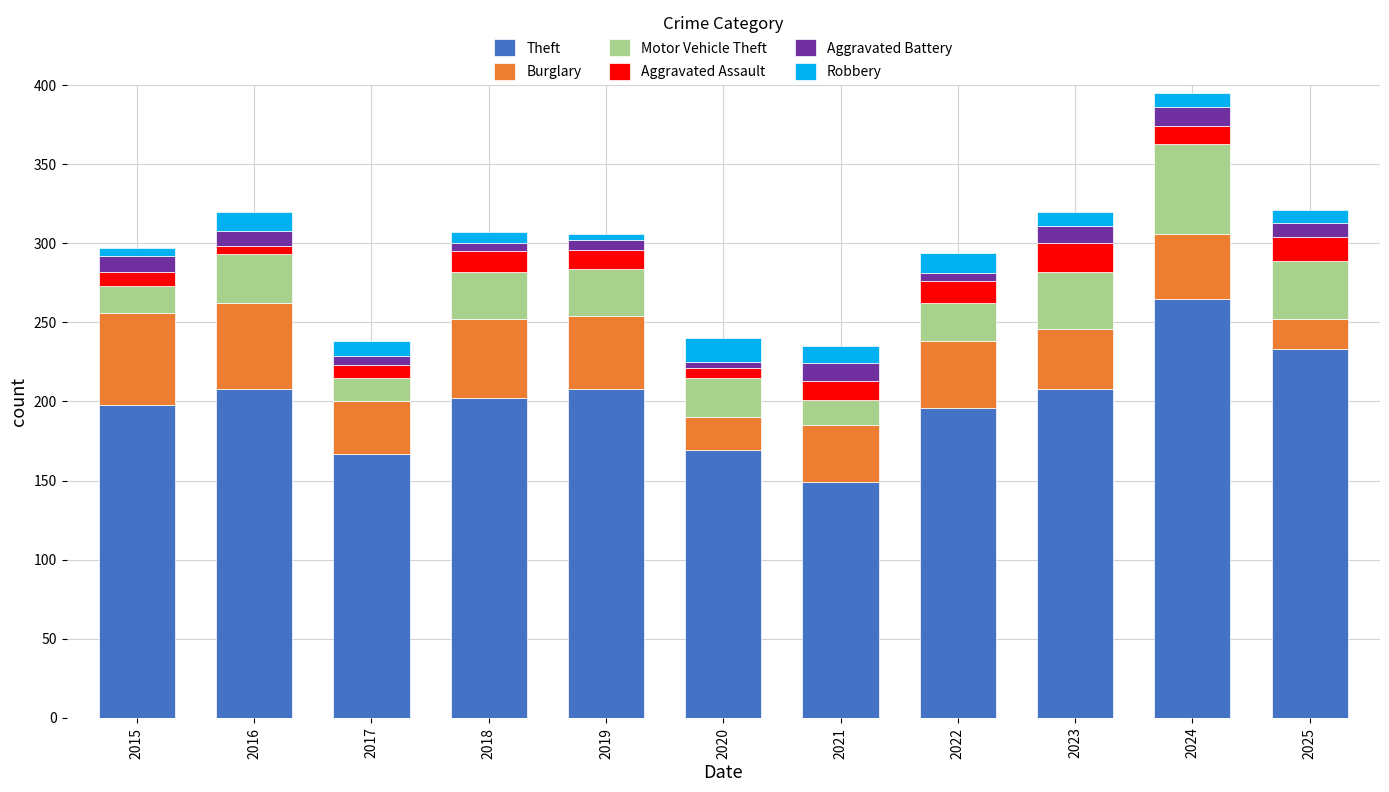

The value of Theft at 2018 is 66. True or false?

False